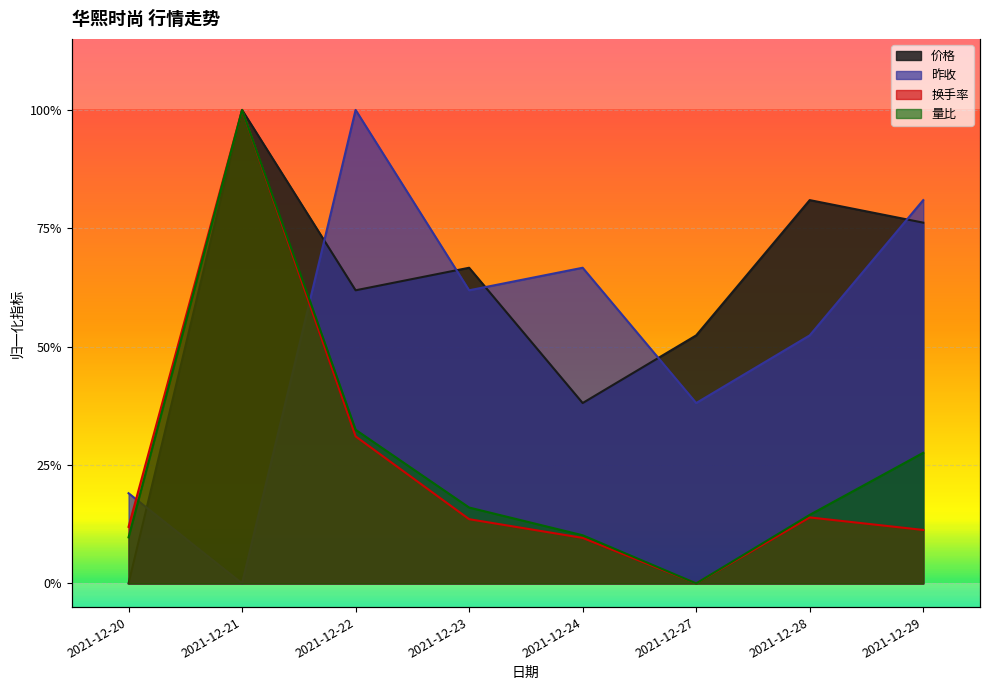

True or false: 昨收 has more than 0 points higher than both neighbors.

True